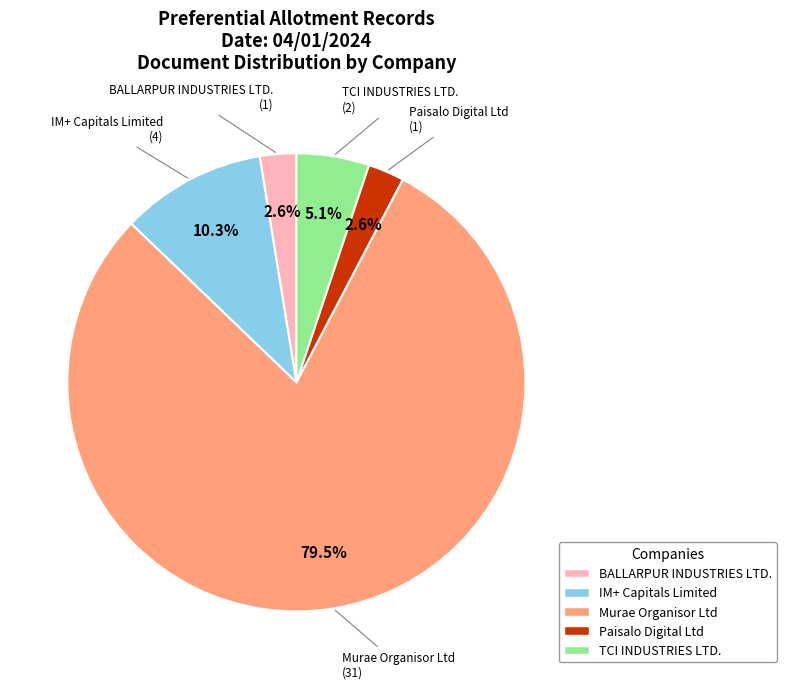

Is there a majority slice in this chart?

Yes